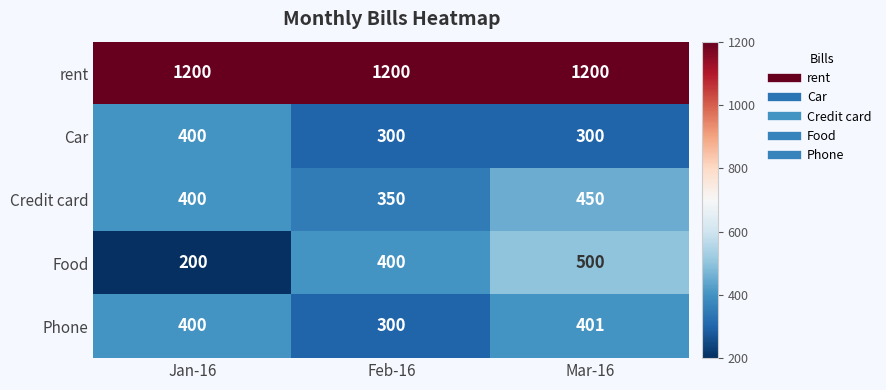

What value does the Food series have at Jan-16, to the nearest 5?

200